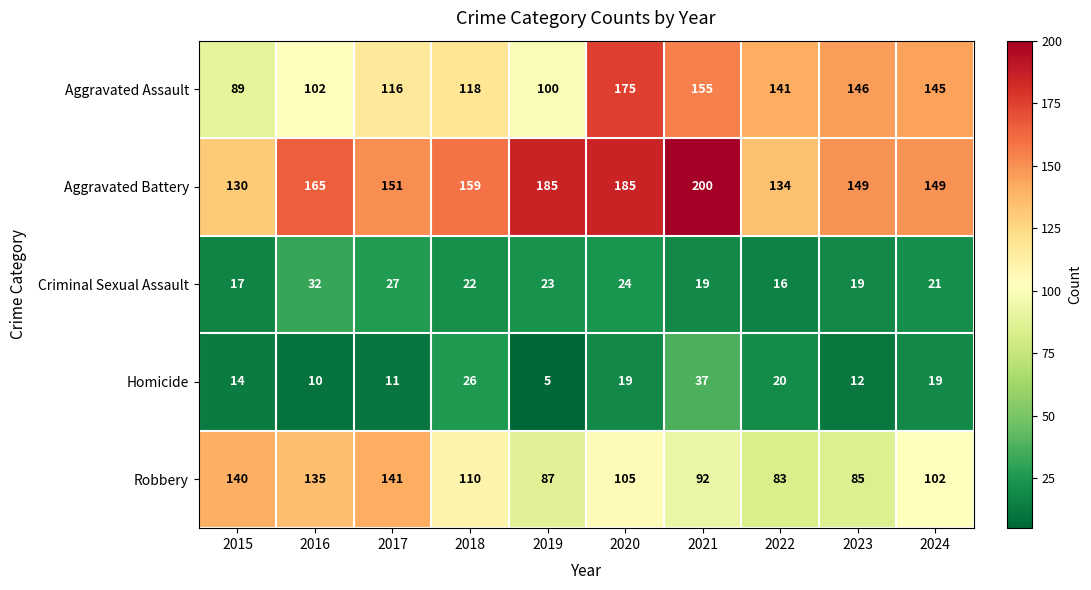

Which series has the largest range (max minus min)?

Aggravated Assault